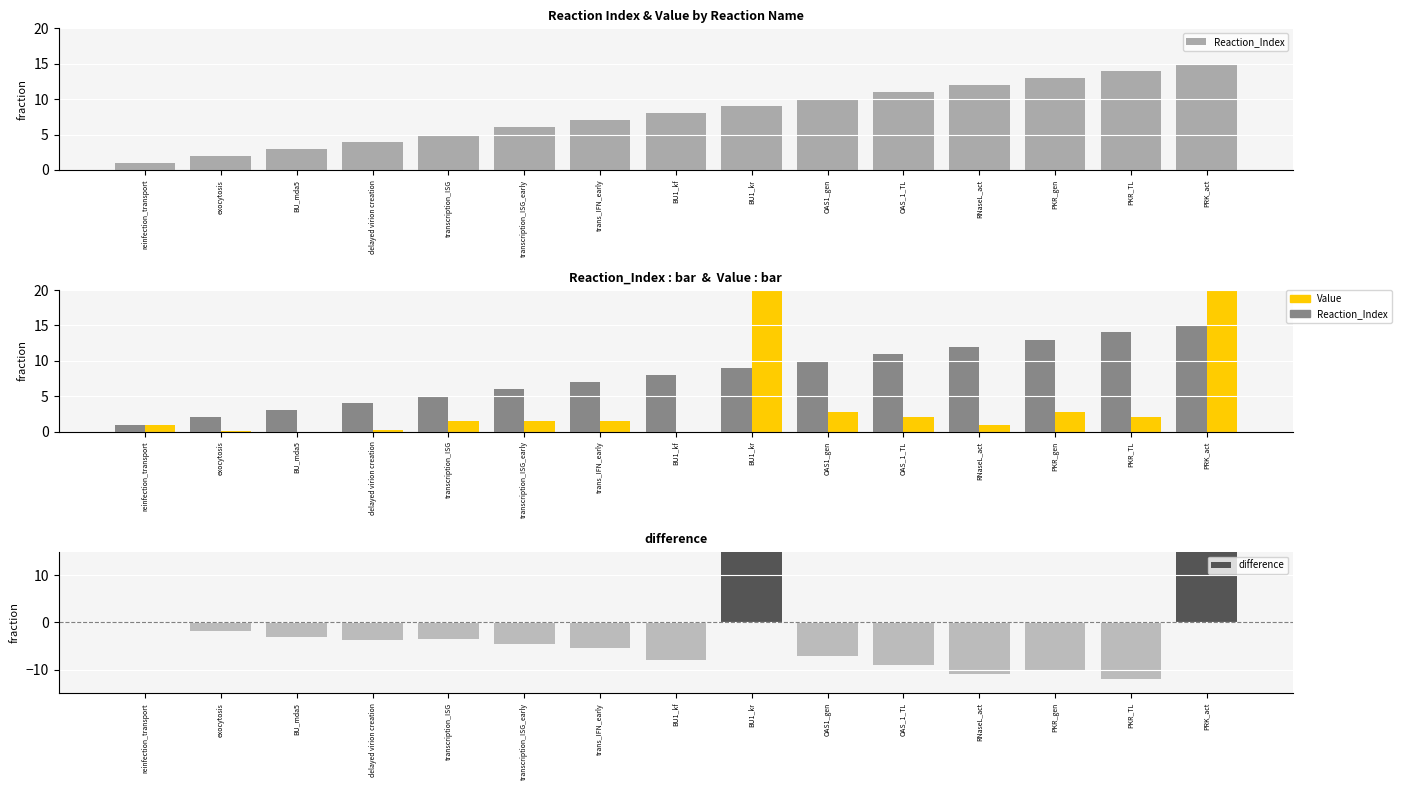

Reading left to right, list all the values displayed in this chart.

Reaction_Index: 1.0	2.0	3.0	4.0	5.0	6.0	7.0	8.0	9.0	10.0	11.0	12.0	13.0	14.0	15.0
Value: 1.0	0.1	0.0	0.3	1.5	1.5	1.5	0.0	94.6	2.8	2.0	1.0	2.8	2.0	859.0
difference: 0.0	-1.9	-3.0	-3.7	-3.5	-4.5	-5.5	-8.0	85.6	-7.2	-9.0	-11.0	-10.2	-12.0	844.0